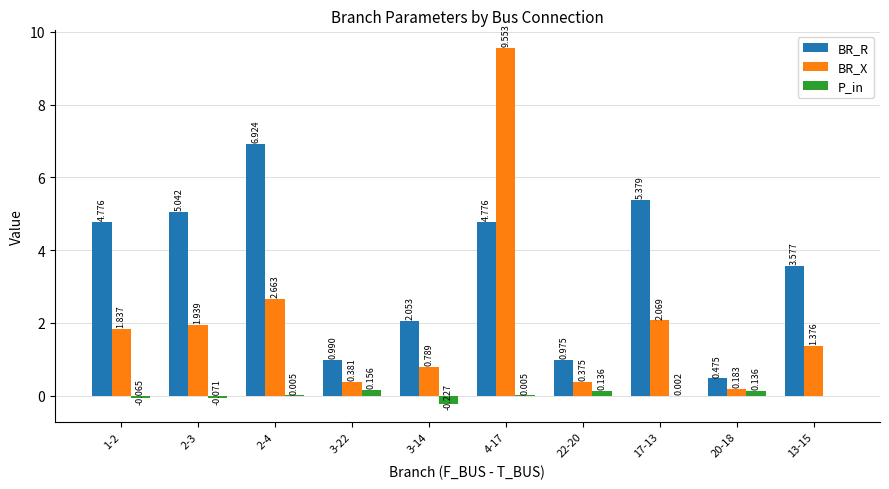

Which series has the largest total across all categories?

BR_R